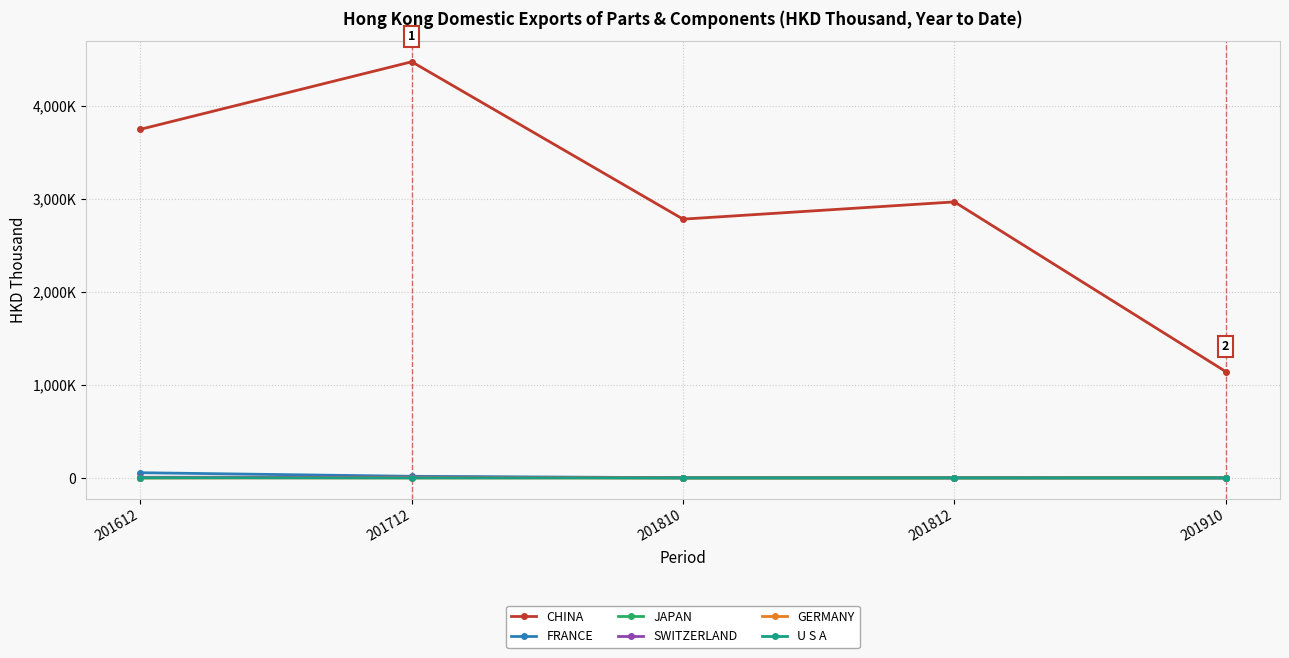

What is the difference between the maximum and second lowest values in the GERMANY series?

1.0